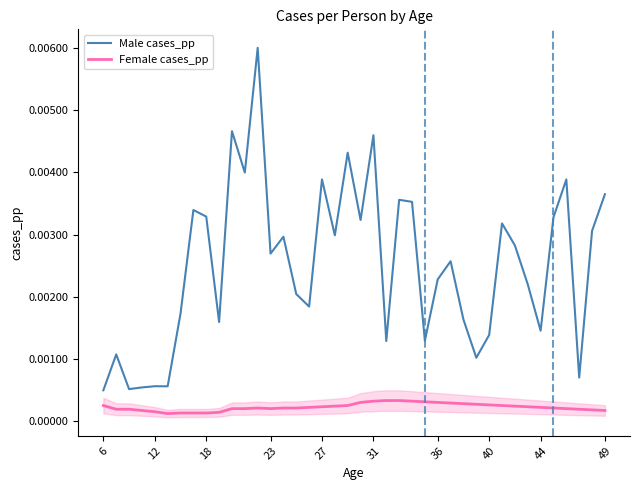

Which series has the widest spread of values?

Male cases_pp